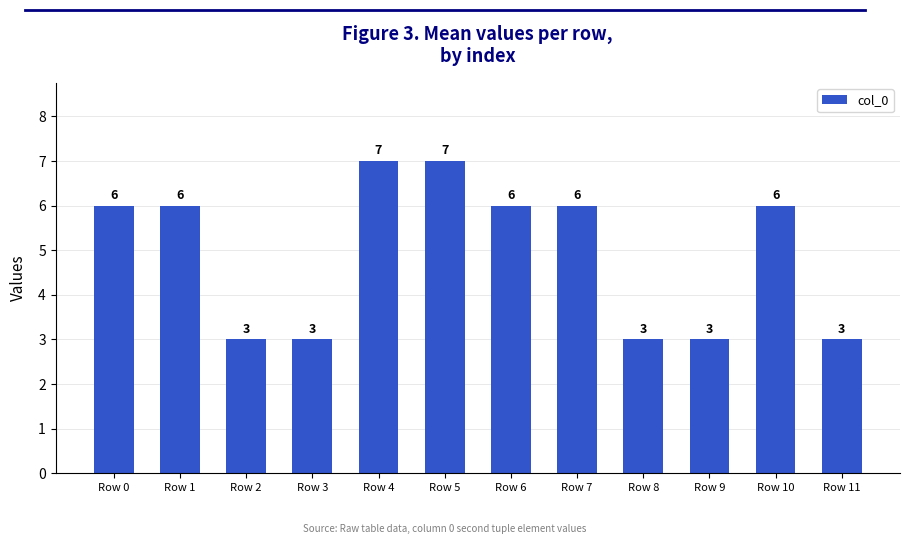

What is the sum of all values?

59